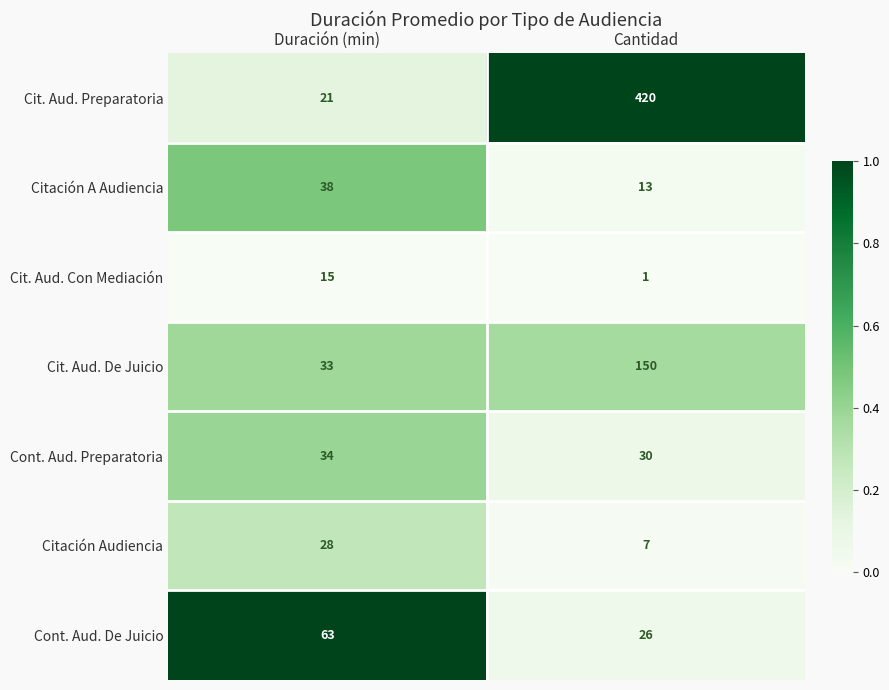

What is the total value across all series at Cantidad?

647